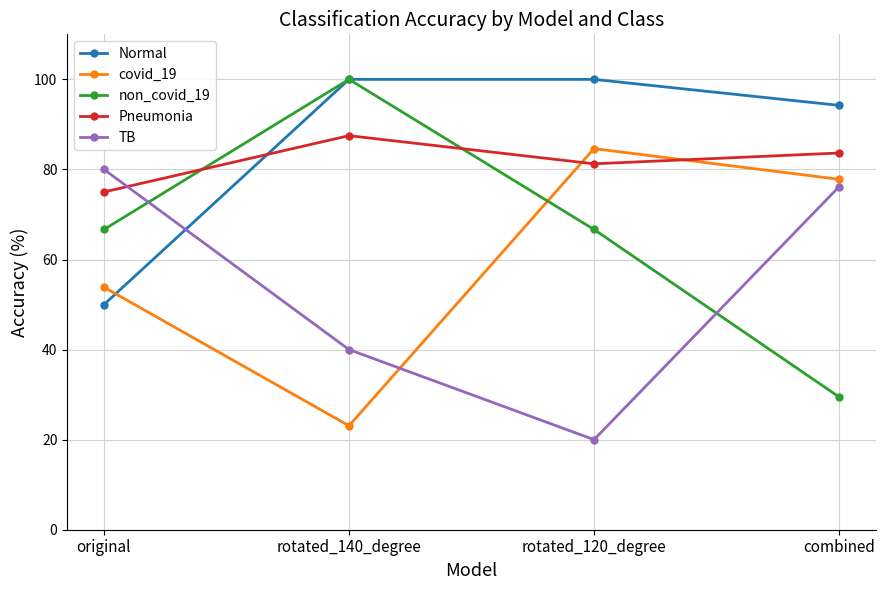

At which category is the sum across all series the highest?

combined